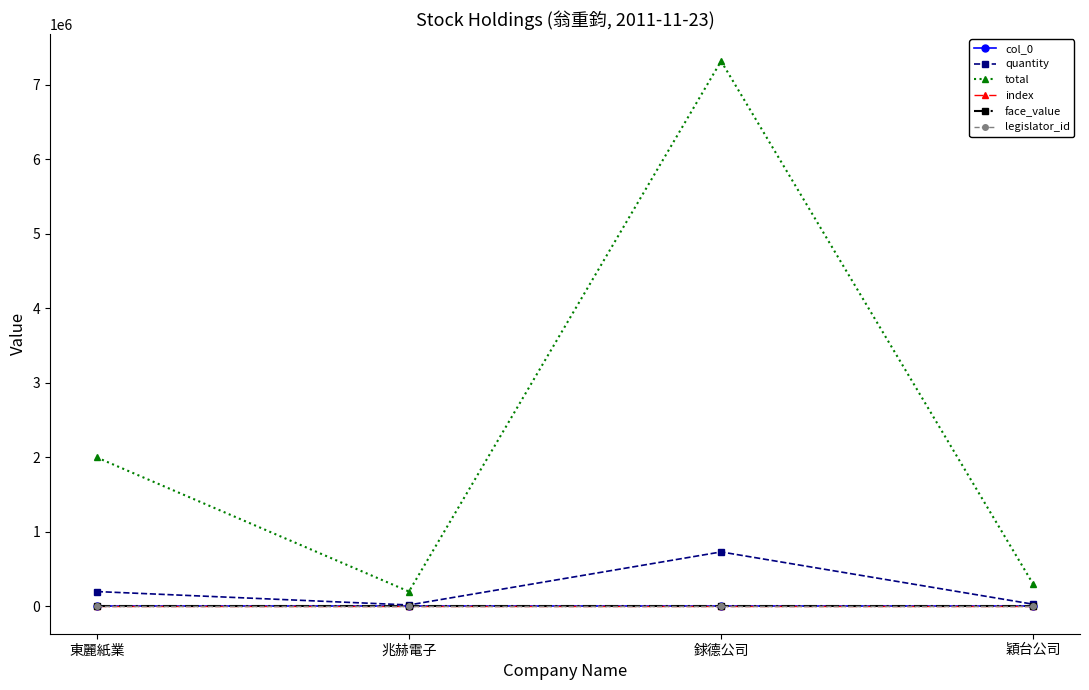

At which category does the chart reach its peak across all series?

銶德公司